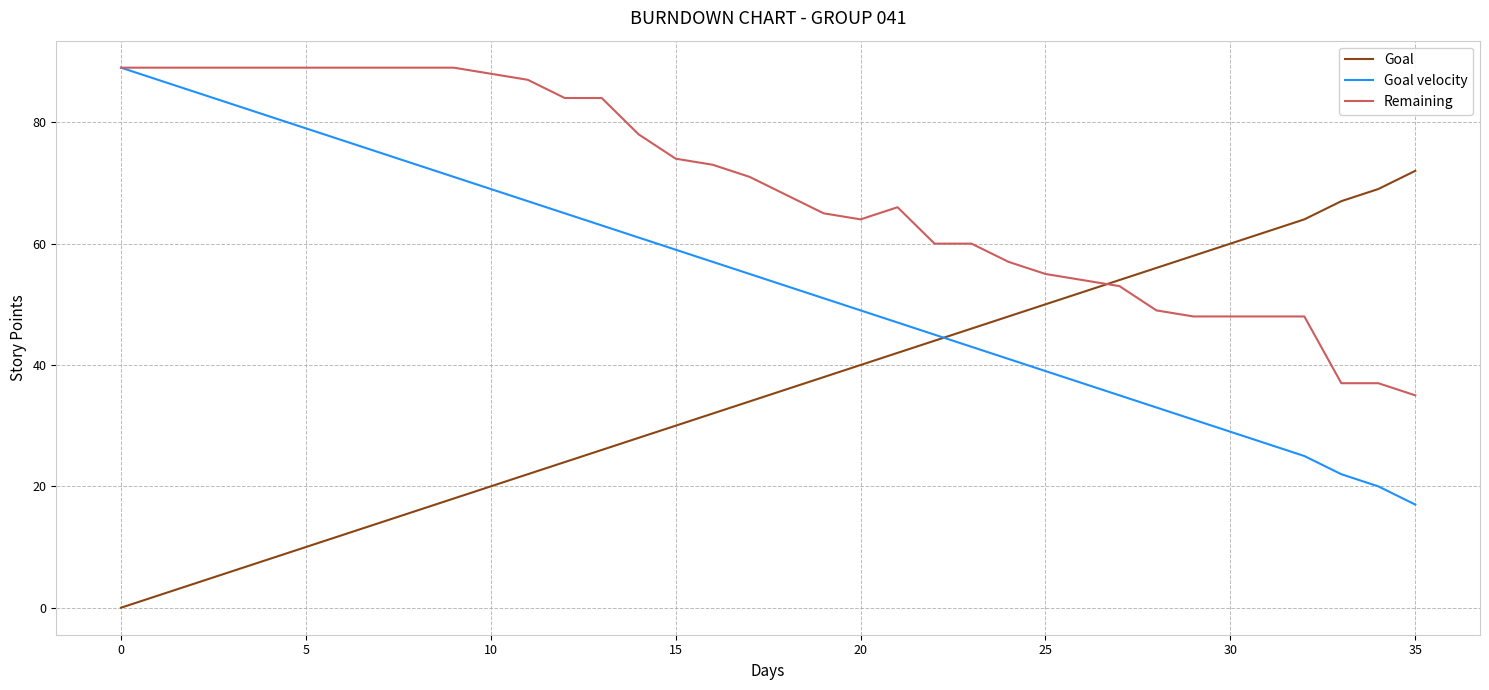

What are all the series names shown in the legend?

Goal, Goal velocity, Remaining